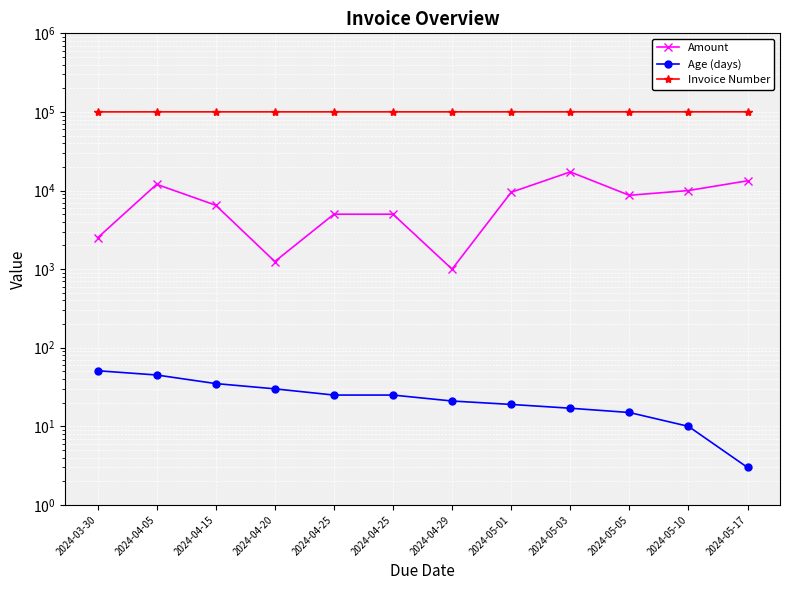

What is the average value of the Age (days) series?

25